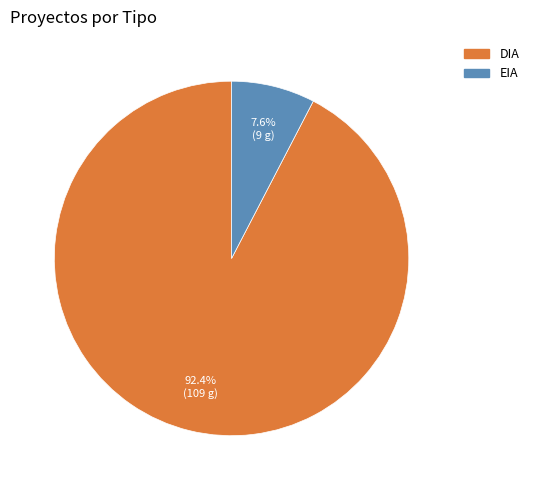

To the nearest percent, what is the difference between the DIA and EIA slice percentages?

85%